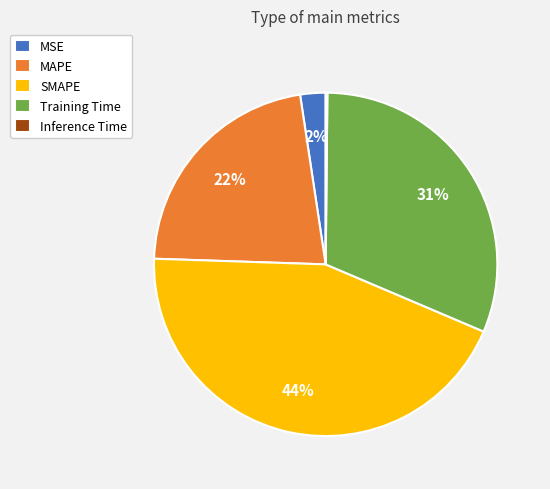

Does SMAPE represent more than half of the total?

No